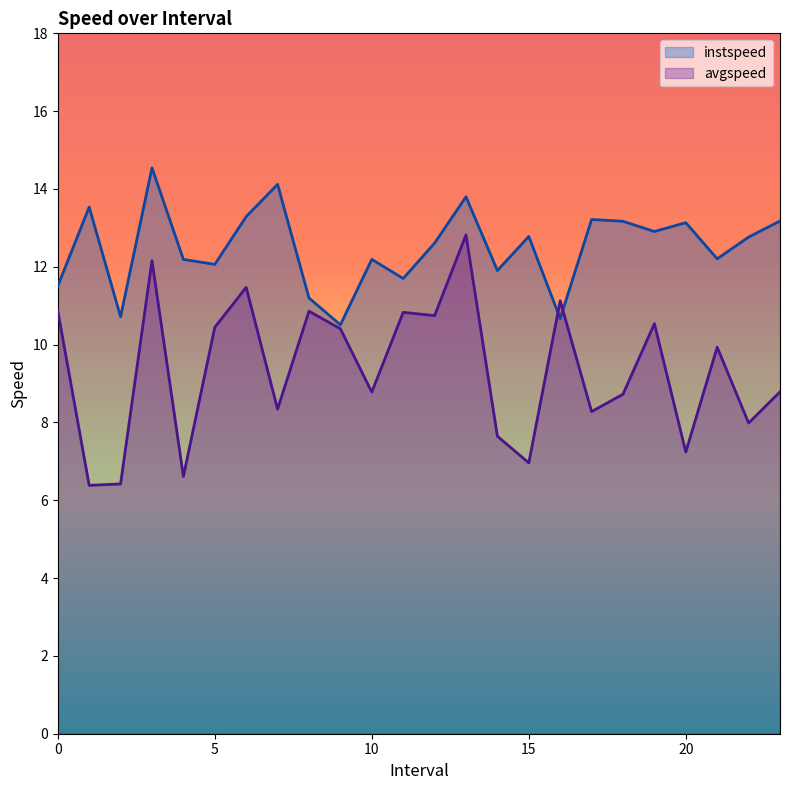

What is the greatest value displayed?

14.5